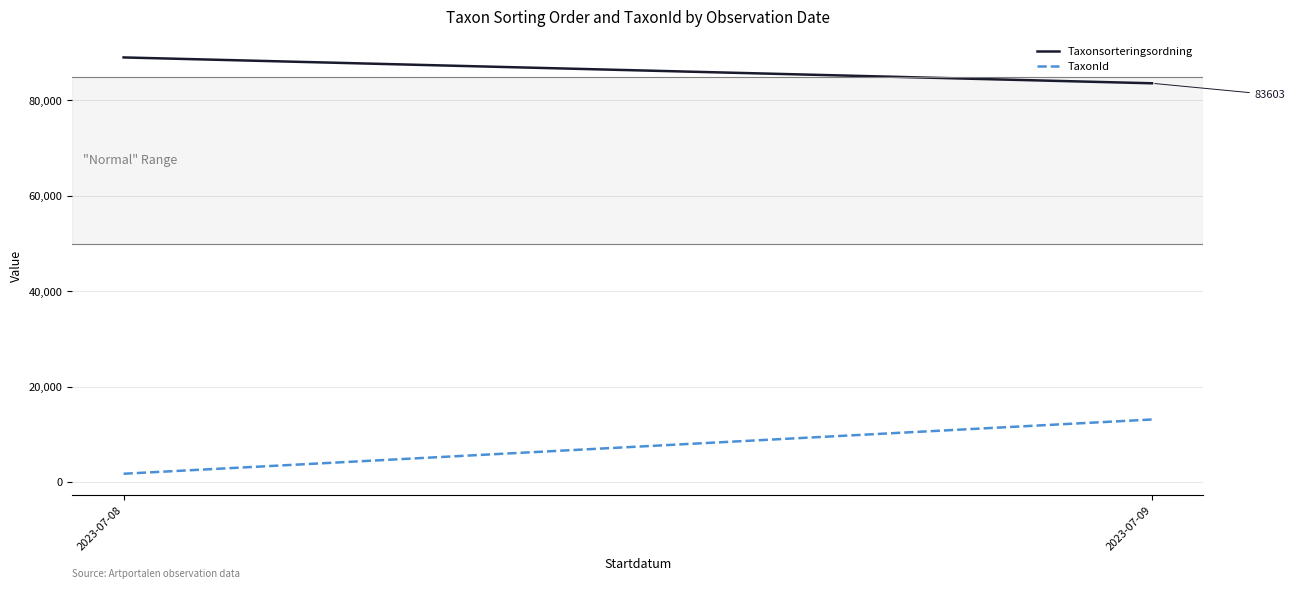

Read the Taxonsorteringsordning value at 2023-07-08.

89023.5